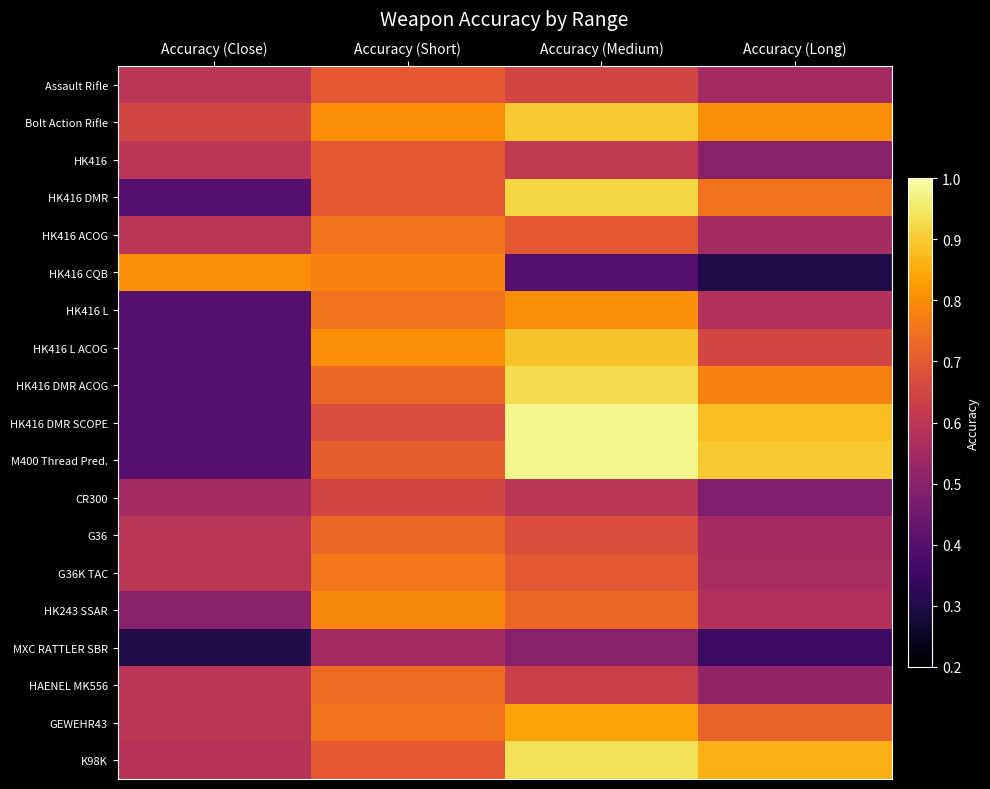

Rank the series by their maximum value, from lowest to highest.

MXC RATTLER SBR, CR300, Assault Rifle, HK416, G36, HAENEL MK556, HK416 ACOG, G36K TAC, HK243 SSAR, HK416 CQB, HK416 L, GEWEHR43, HK416 L ACOG, Bolt Action Rifle, HK416 DMR, HK416 DMR ACOG, K98K, HK416 DMR SCOPE, M400 Thread Pred.